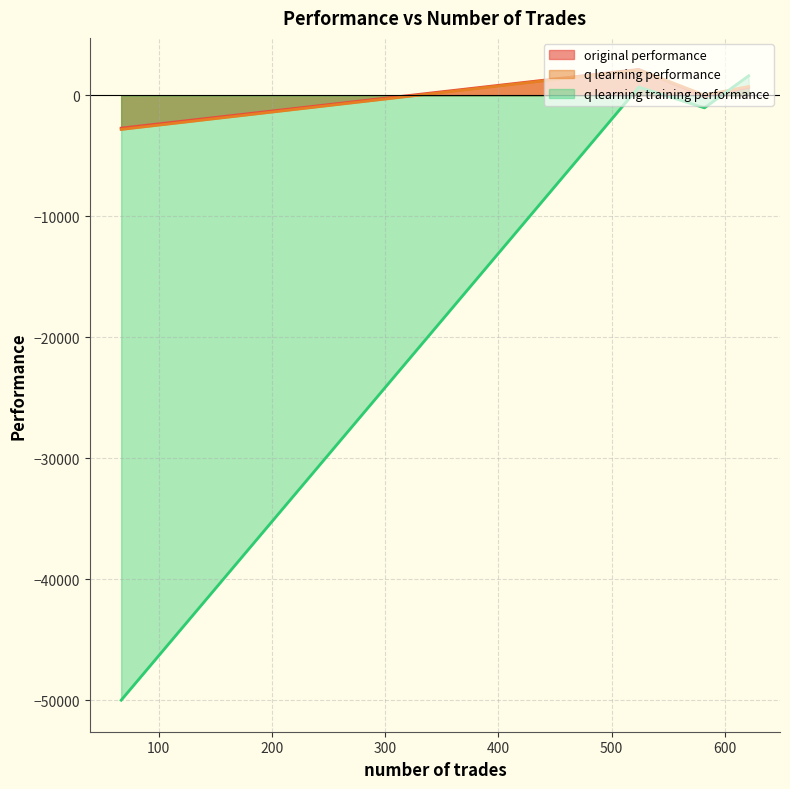

What is the difference between the second highest and minimum values in the q learning training performance series?

50687.9